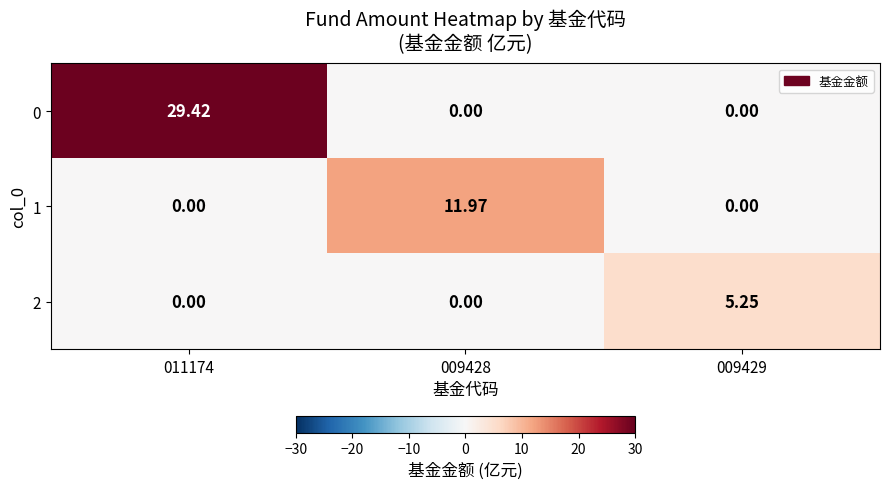

Count the number of data series in this chart.

3